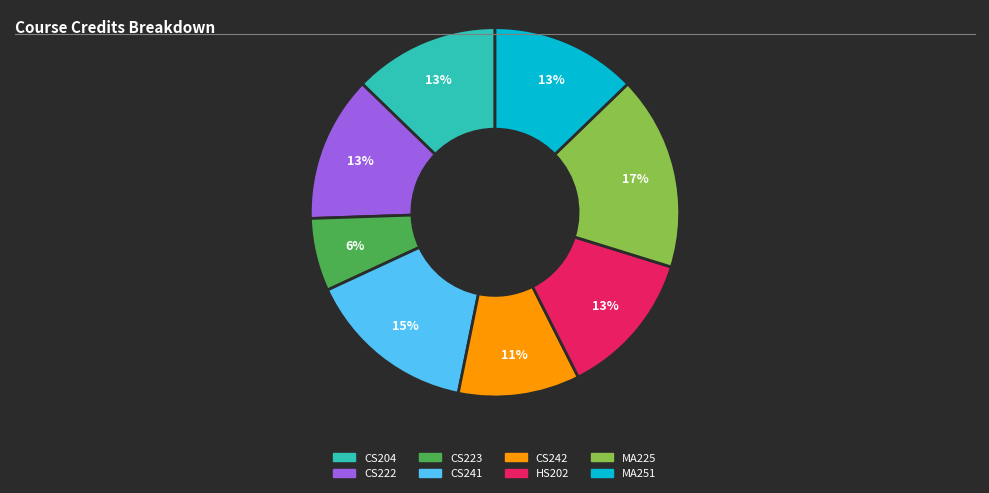

How many segments does this pie chart have?

8